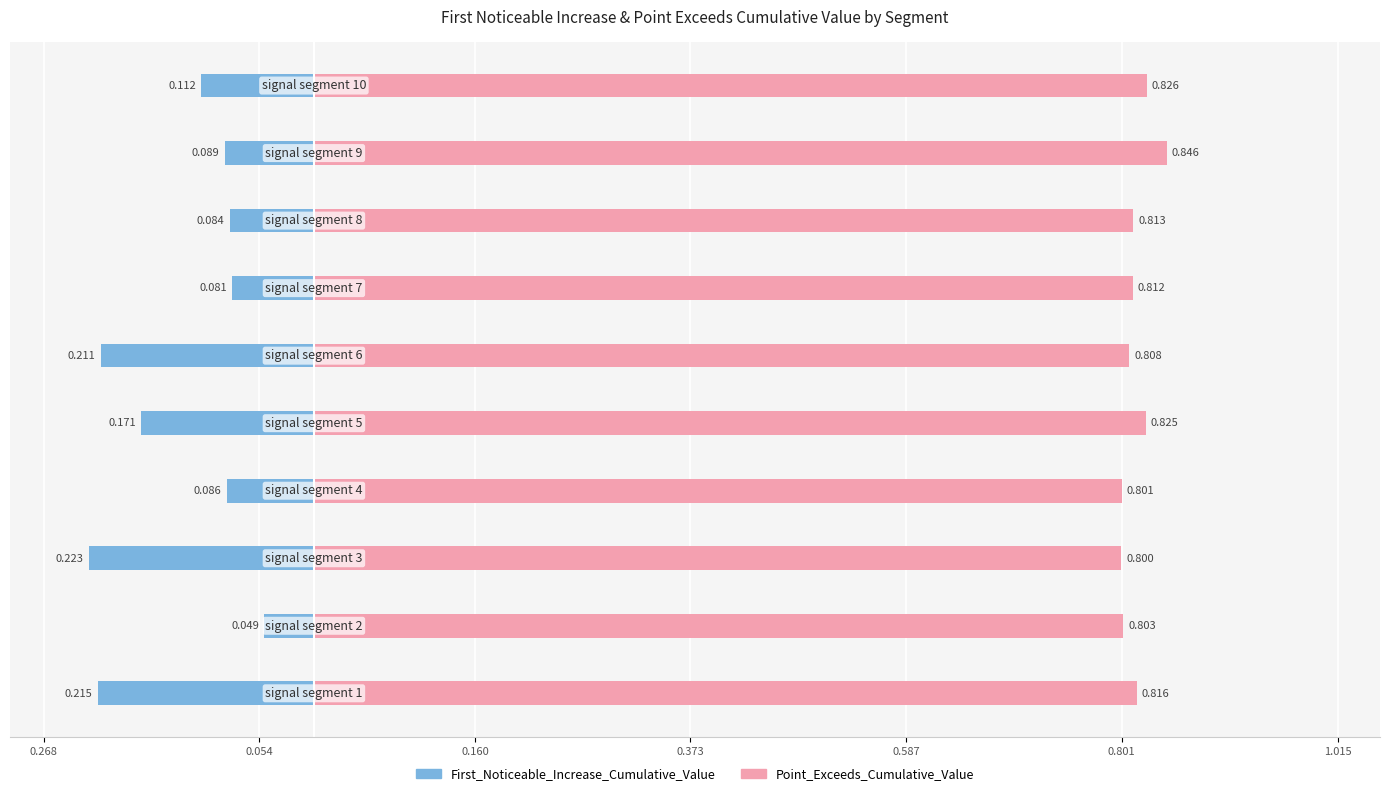

At how many categories does at least one series exceed 0?

10